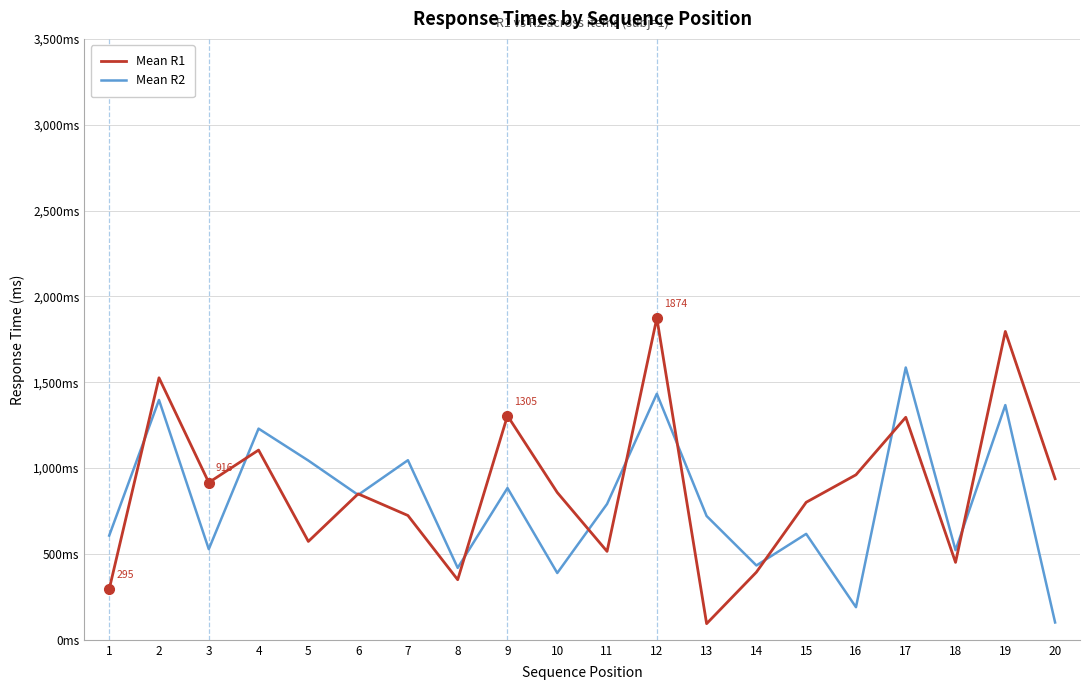

What are all the series names shown in the legend?

Mean R1, Mean R2